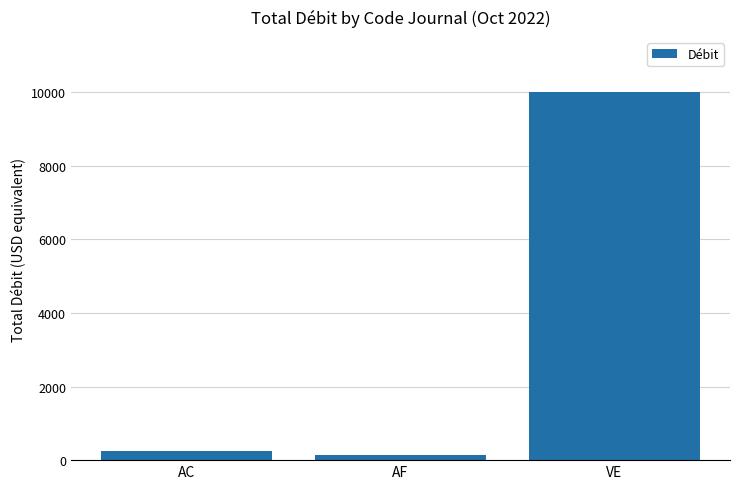

At which label is the value closest to 5064?

AC